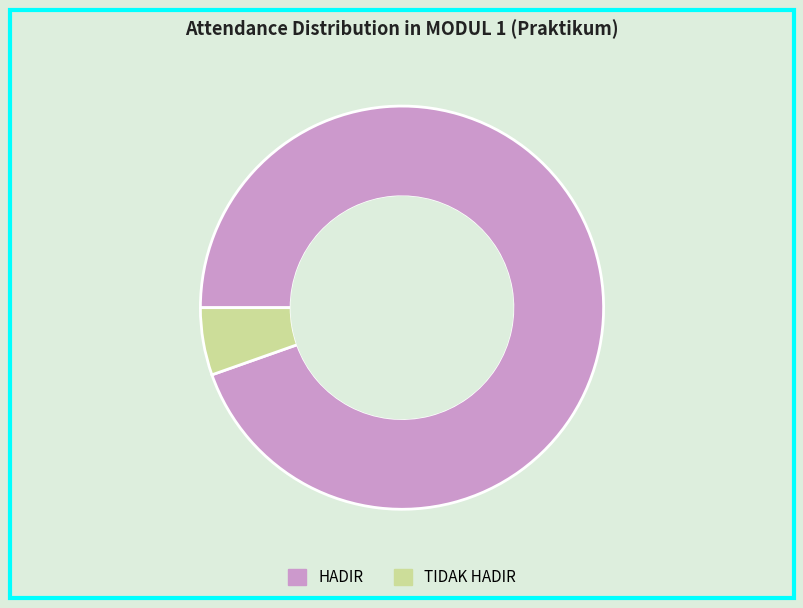

How many slices are in this pie chart?

2